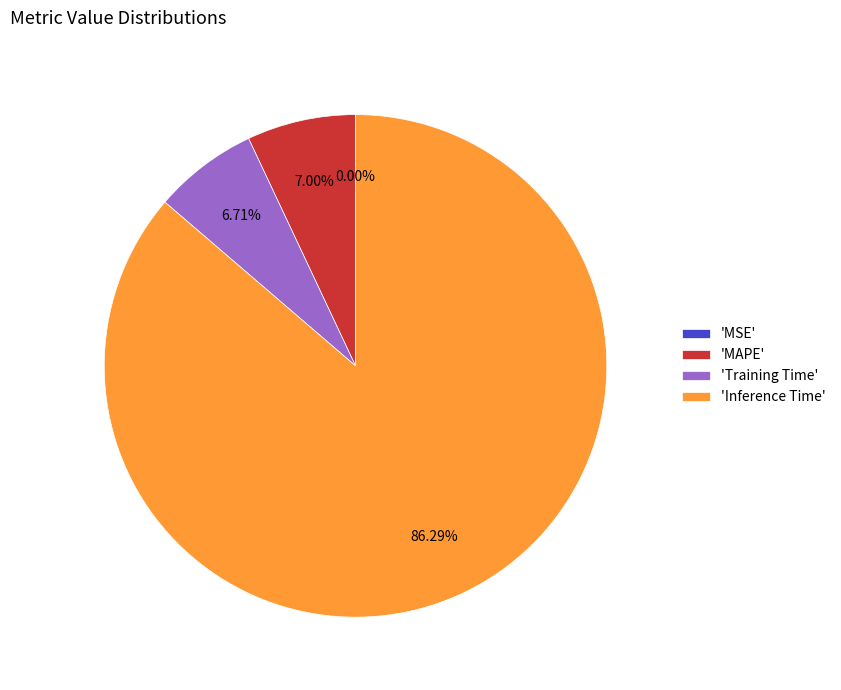

What is the largest slice in the pie chart?

'Inference Time'